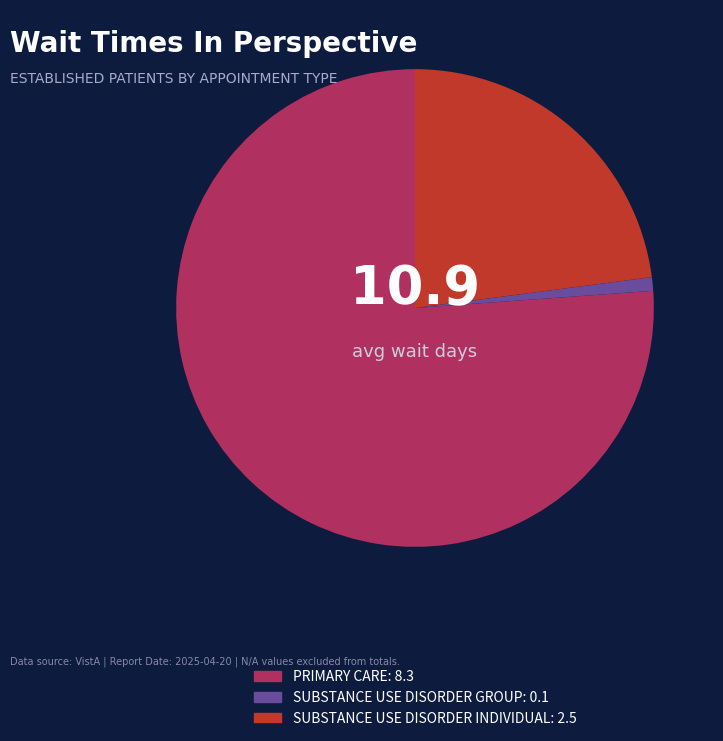

Which category accounts for the majority?

PRIMARY CARE